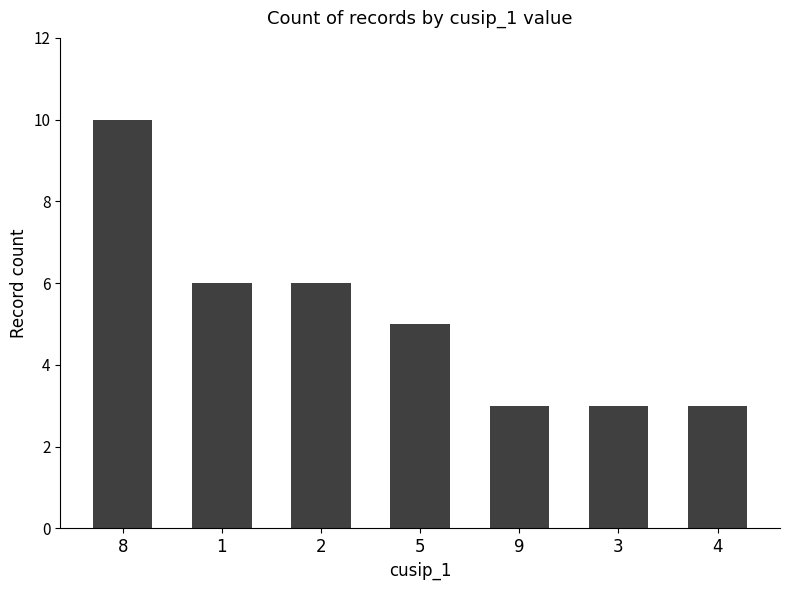

What is the sum of the values at 2 and 1?

12